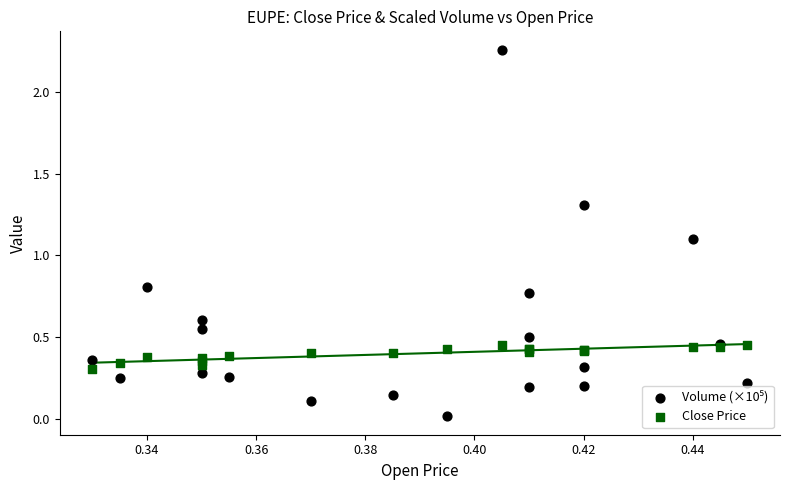

Across all series, what Y value is closest to 1?

1.1